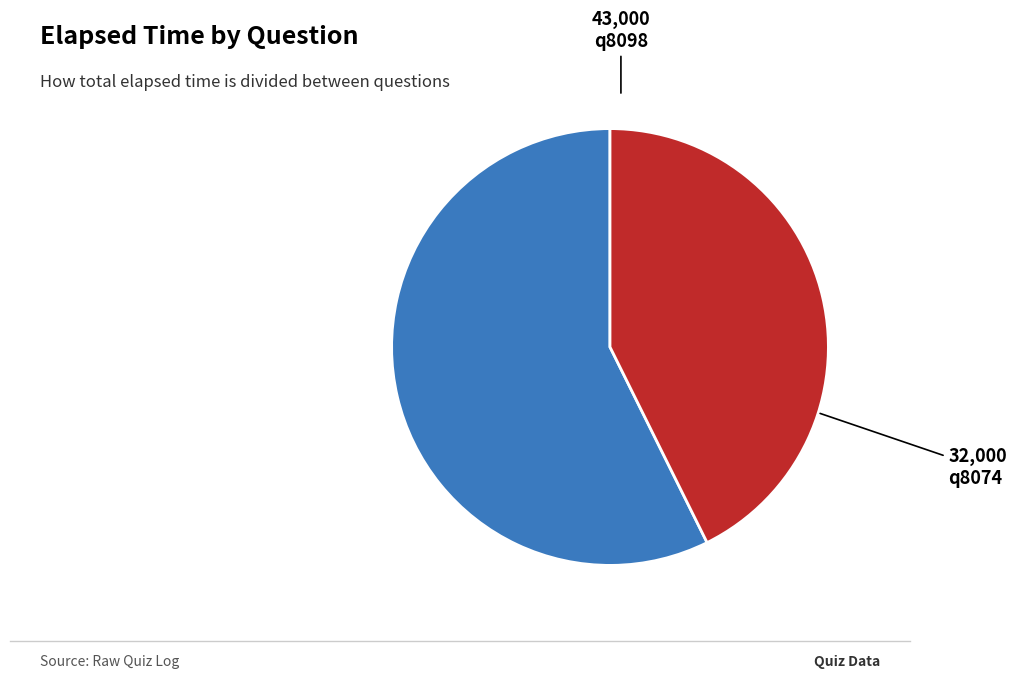

The q8074 slice represents 54% of the pie. True or false?

False